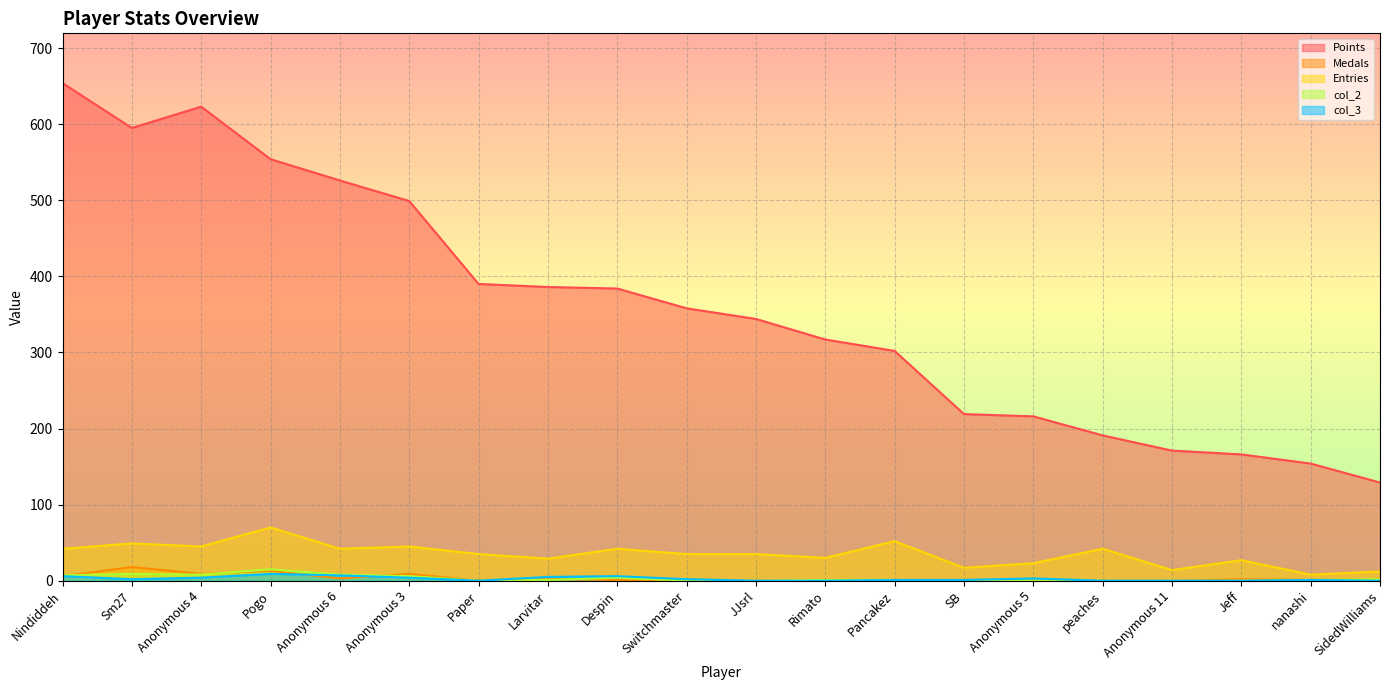

Reading left to right, what are all the values shown in this chart?

Points: 654	595	623	554	526	499	390	386	384	358	344	317	302	219	216	191	171	166	154	129
Medals: 6	18	9	13	3	9	0	2	1	0	0	0	1	0	0	0	0	2	1	2
Entries: 42	49	45	70	42	45	35	29	42	35	35	30	52	17	23	42	14	27	8	12
col_2: 7	9	8	15	8	6	0	1	4	0	0	1	1	0	0	0	0	0	1	2
col_3: 6	2	4	9	7	4	0	5	6	2	0	0	1	1	3	0	0	0	1	0